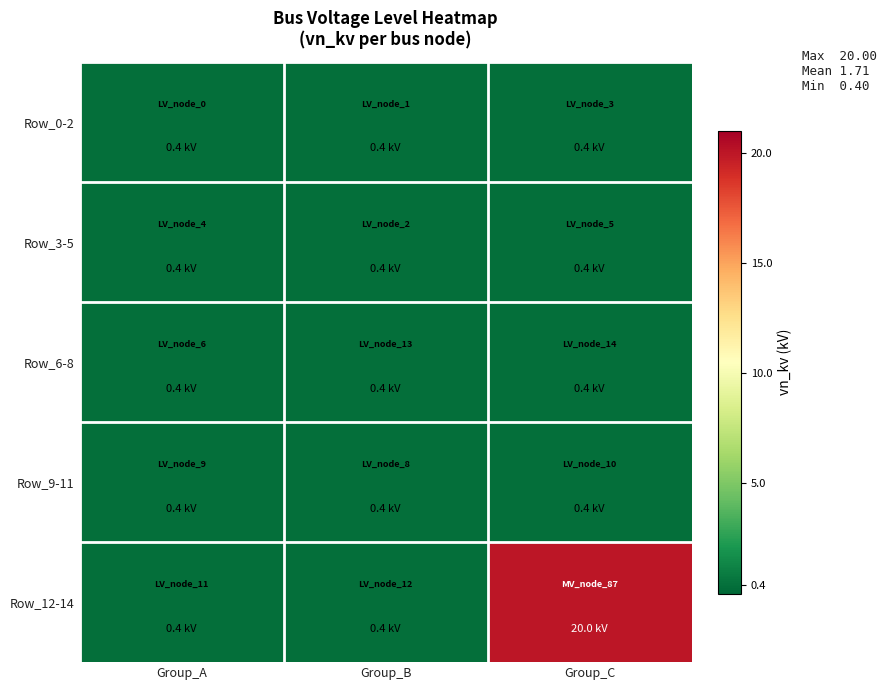

Rank the series at Group_A from lowest to highest value.

Row_0-2, Row_3-5, Row_6-8, Row_9-11, Row_12-14